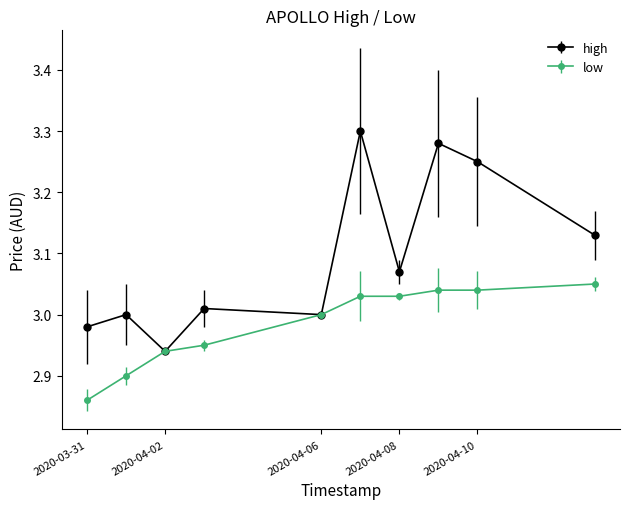

At how many categories does at least one series exceed 2?

10